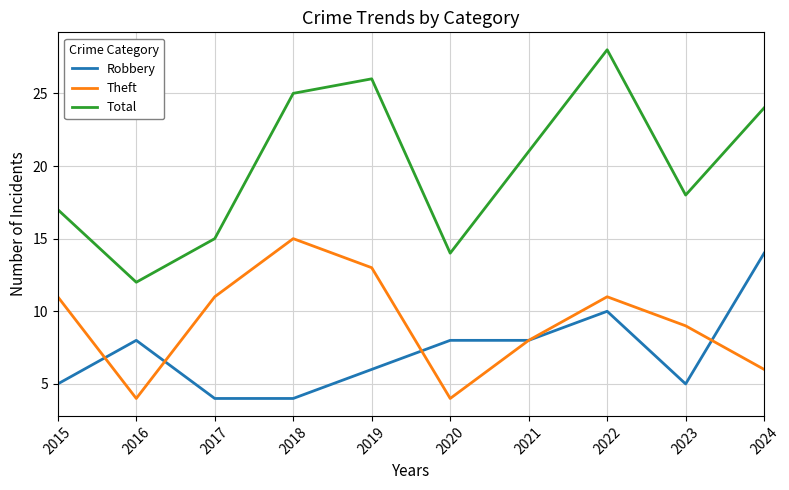

True or false: Robbery and Total intersect in this chart.

False